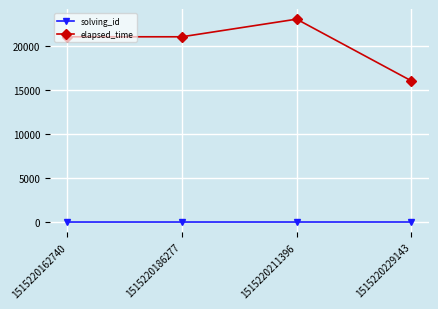

Which series has the widest spread of values?

elapsed_time